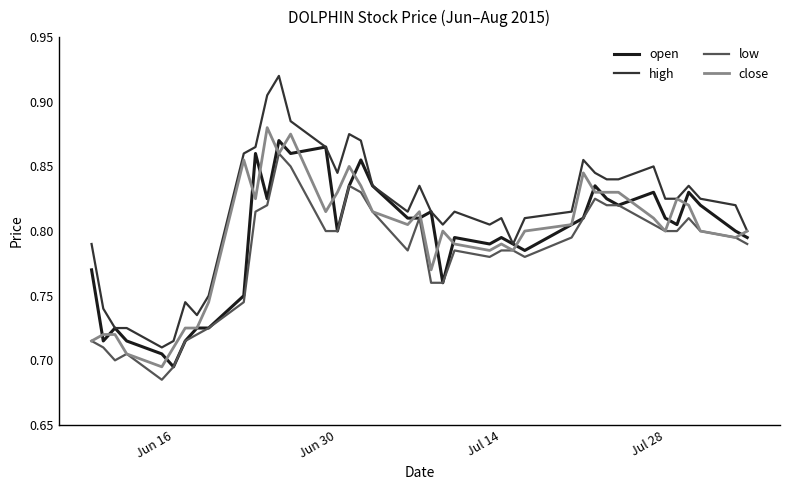

Which series has the largest range (max minus min)?

high